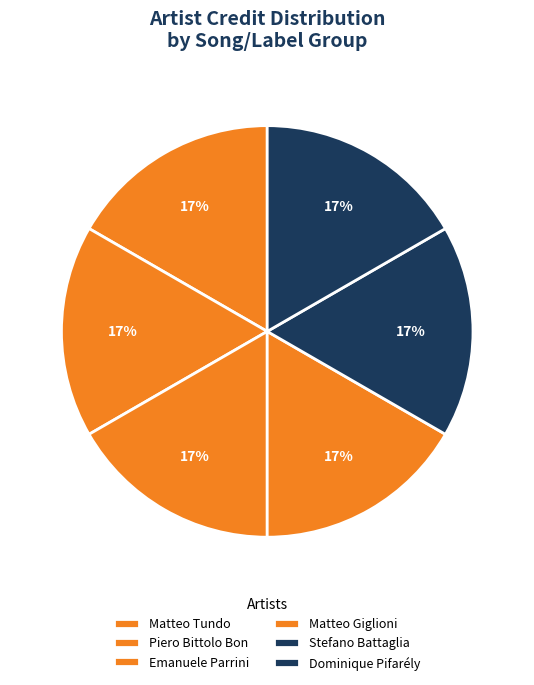

Does any single category account for the majority?

No